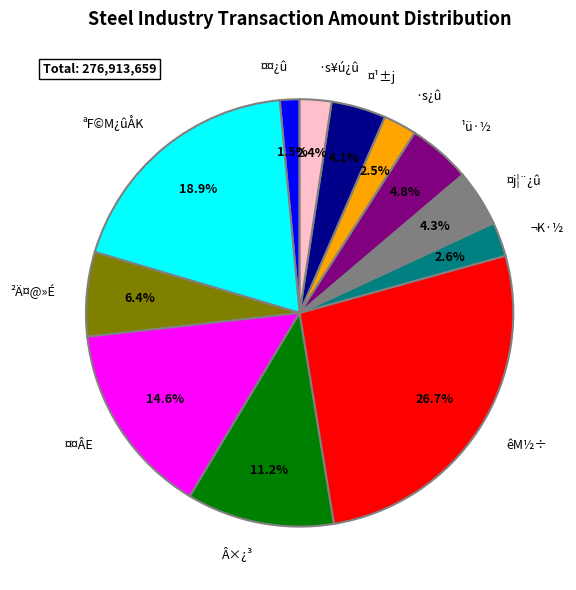

How many segments does this pie chart have?

12